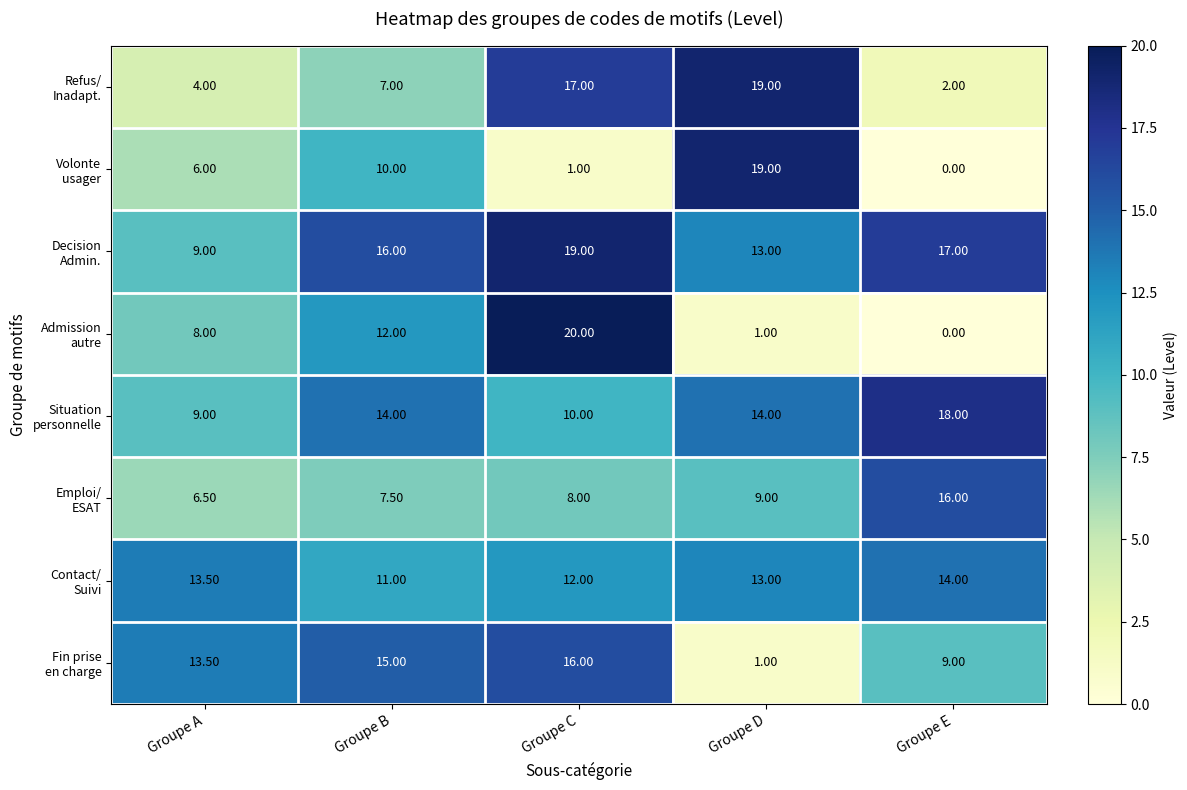

What is the difference between the highest and lowest values at Groupe B?

9.0